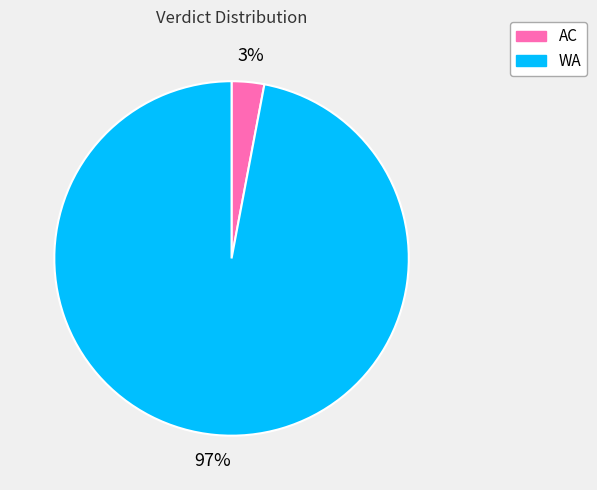

Rank the categories by value from lowest to highest.

AC, WA